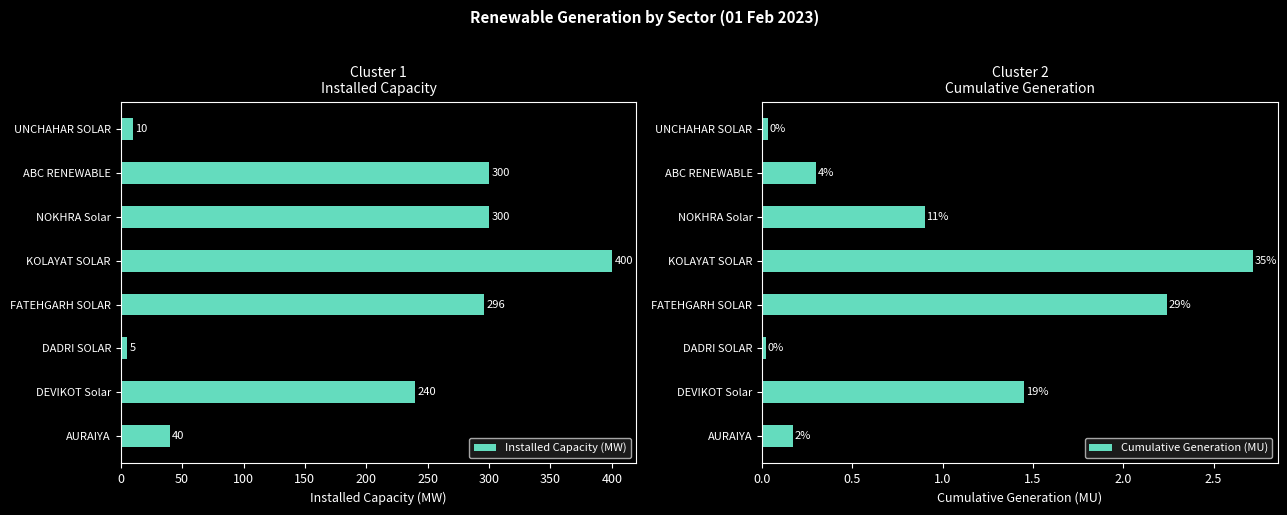

The value of Installed Capacity (MW) at NOKHRA Solar is 400.4. True or false?

False